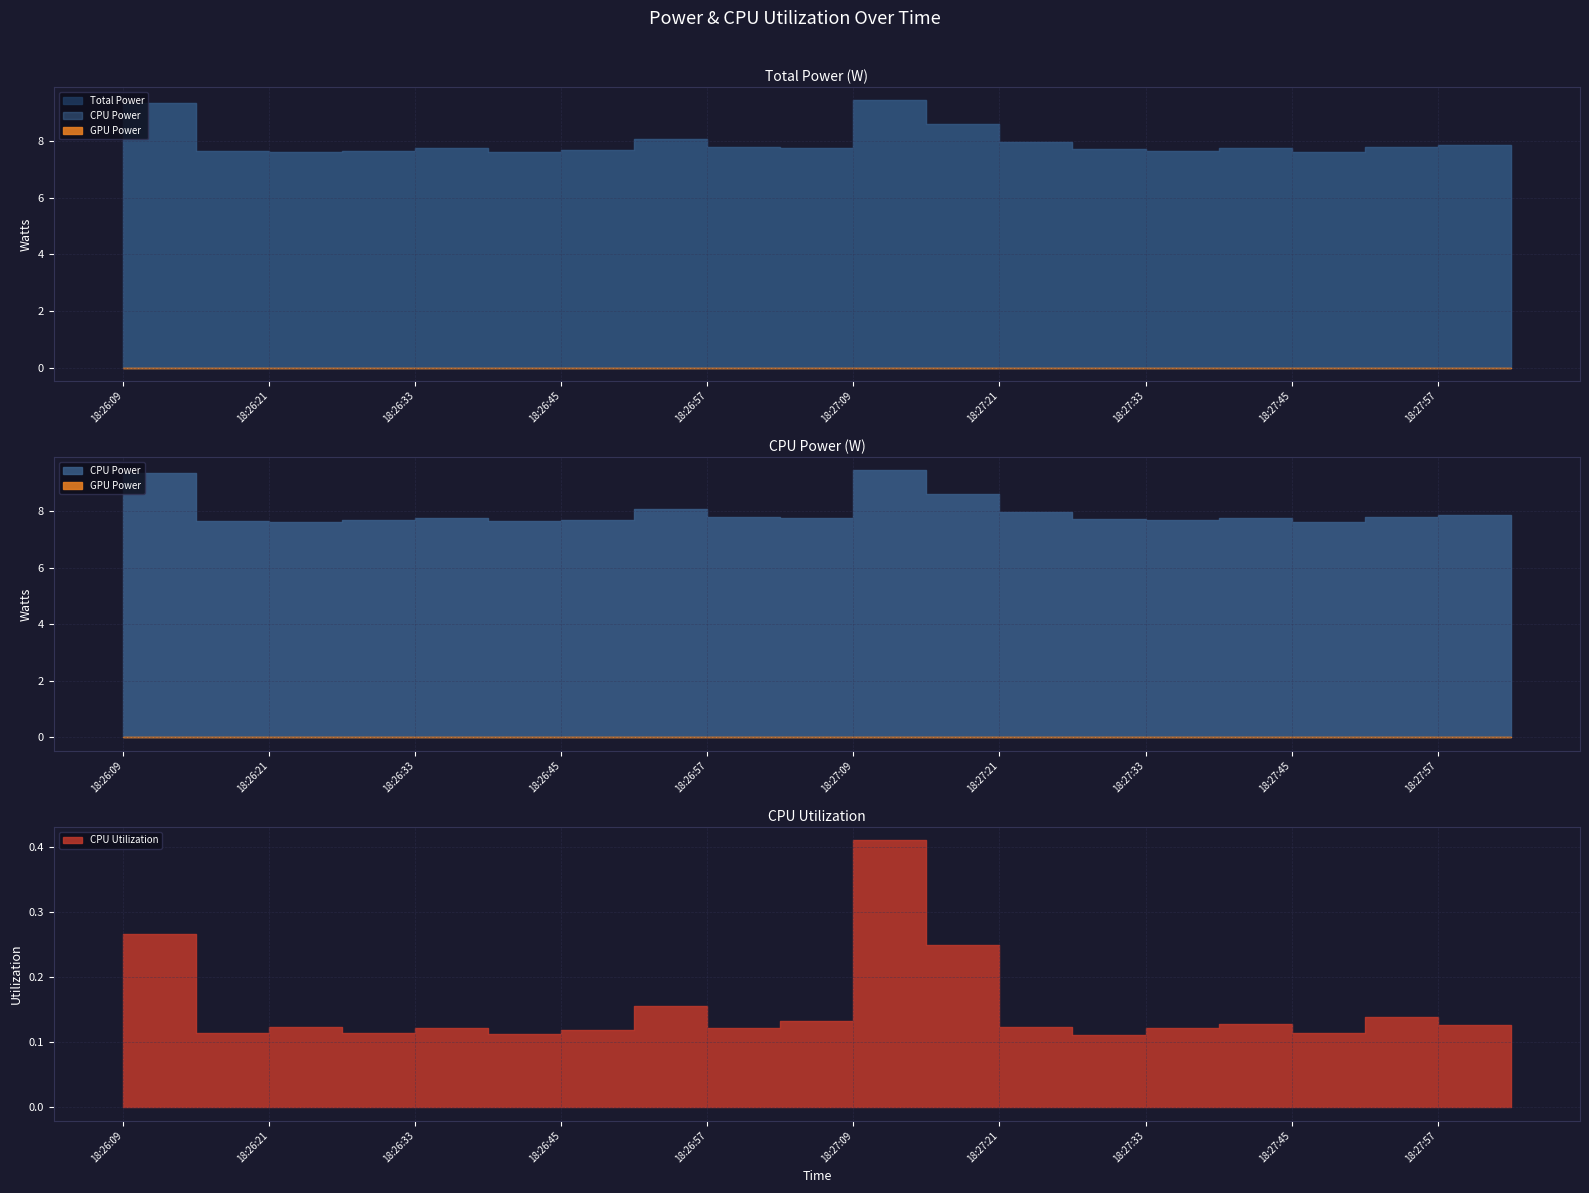

Reading left to right, what are all the values shown in this chart?

Total Power: 18:26:09=7.9	18:26:15=9.4	18:26:21=7.7	18:26:27=7.6	18:26:33=7.7	18:26:39=7.8	18:26:45=7.6	18:26:51=7.7	18:26:57=8.1	18:27:03=7.8	18:27:09=7.8	18:27:15=9.5	18:27:21=8.6	18:27:27=8.0	18:27:33=7.7	18:27:39=7.7	18:27:45=7.8	18:27:51=7.6	18:27:57=7.8	18:28:03=7.9
CPU Power: 18:26:09=7.9	18:26:15=9.4	18:26:21=7.7	18:26:27=7.6	18:26:33=7.7	18:26:39=7.8	18:26:45=7.6	18:26:51=7.7	18:26:57=8.1	18:27:03=7.8	18:27:09=7.8	18:27:15=9.5	18:27:21=8.6	18:27:27=8.0	18:27:33=7.7	18:27:39=7.7	18:27:45=7.8	18:27:51=7.6	18:27:57=7.8	18:28:03=7.9
CPU Utilization: 18:26:09=0.1	18:26:15=0.3	18:26:21=0.1	18:26:27=0.1	18:26:33=0.1	18:26:39=0.1	18:26:45=0.1	18:26:51=0.1	18:26:57=0.2	18:27:03=0.1	18:27:09=0.1	18:27:15=0.4	18:27:21=0.3	18:27:27=0.1	18:27:33=0.1	18:27:39=0.1	18:27:45=0.1	18:27:51=0.1	18:27:57=0.1	18:28:03=0.1
GPU Power: 18:26:09=0.0	18:26:15=0.0	18:26:21=0.0	18:26:27=0.0	18:26:33=0.0	18:26:39=0.0	18:26:45=0.0	18:26:51=0.0	18:26:57=0.0	18:27:03=0.0	18:27:09=0.0	18:27:15=0.0	18:27:21=0.0	18:27:27=0.0	18:27:33=0.0	18:27:39=0.0	18:27:45=0.0	18:27:51=0.0	18:27:57=0.0	18:28:03=0.0